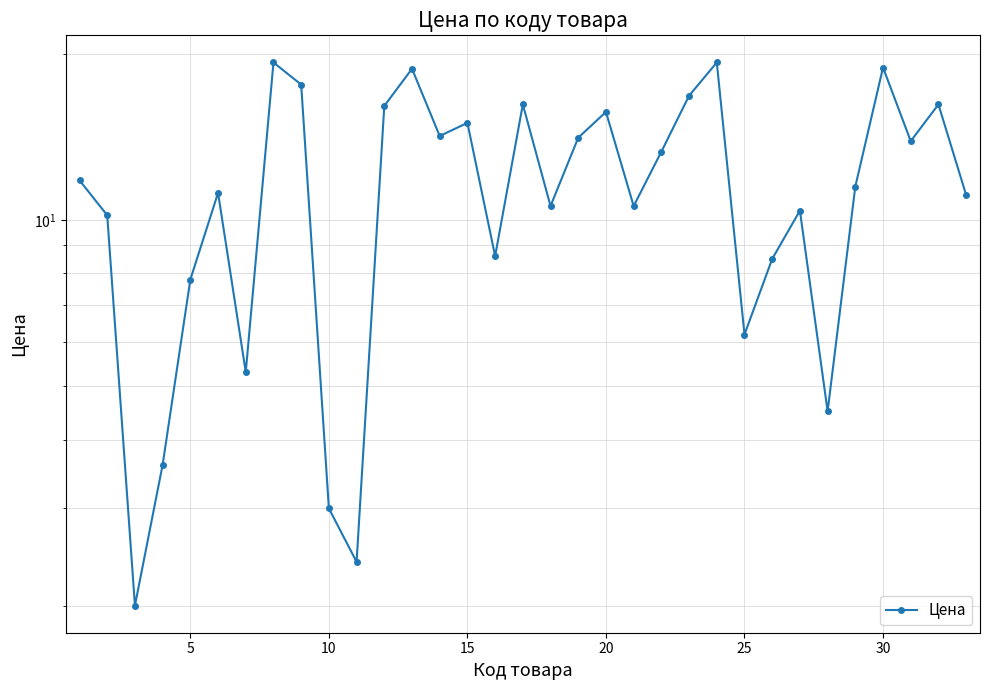

True or false: the data shows 19.1 at 21.

False